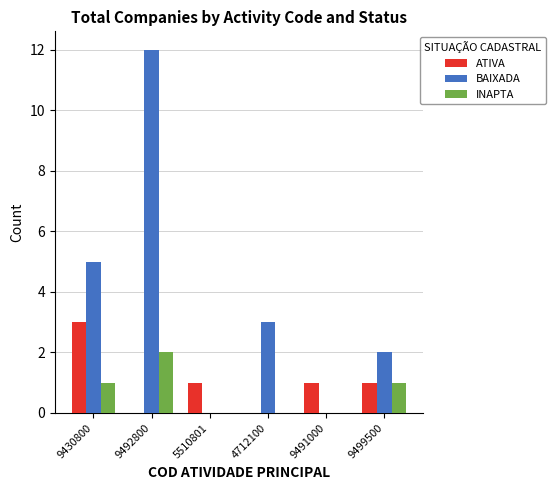

What is the sum of all BAIXADA values?

22